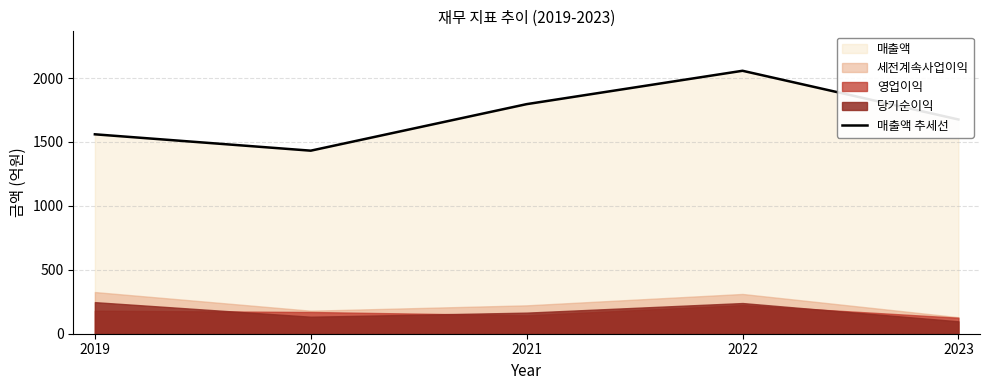

At which label does 매출액 추세선 reach its minimum?

2020